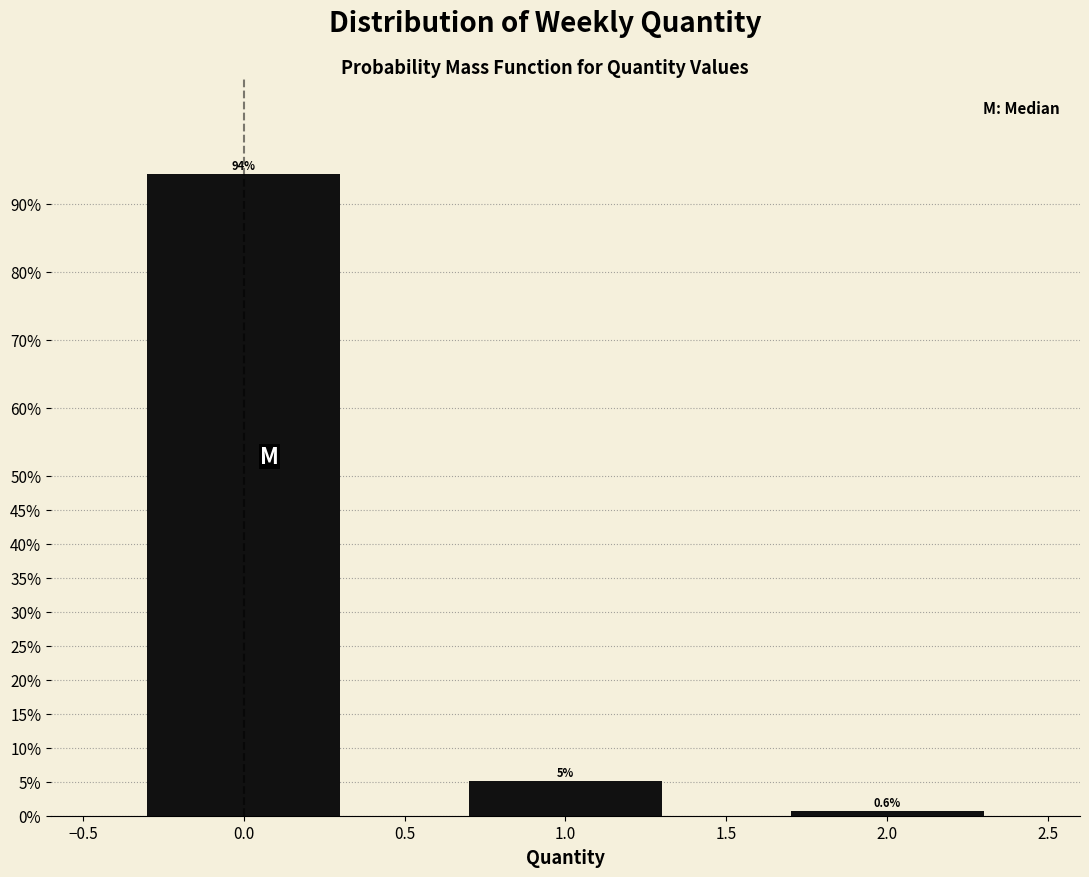

What is the sum of all values?

100.0